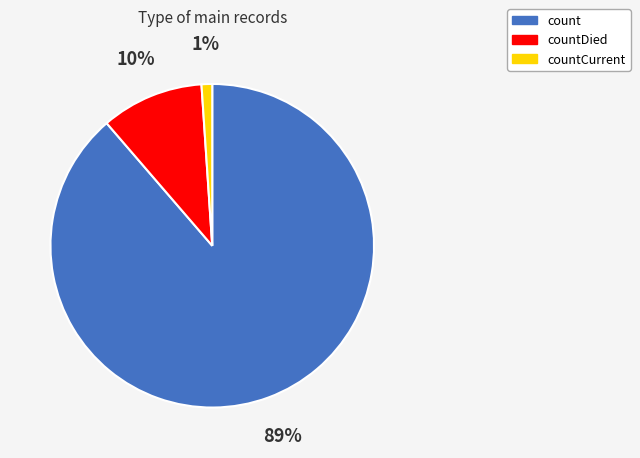

To the nearest percent, what percentage of the pie is countDied?

10%